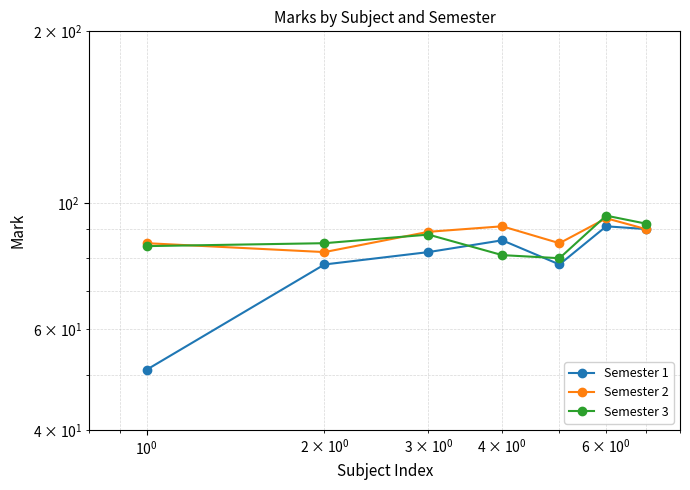

True or false: Semester 3 and Semester 2 intersect in this chart.

True